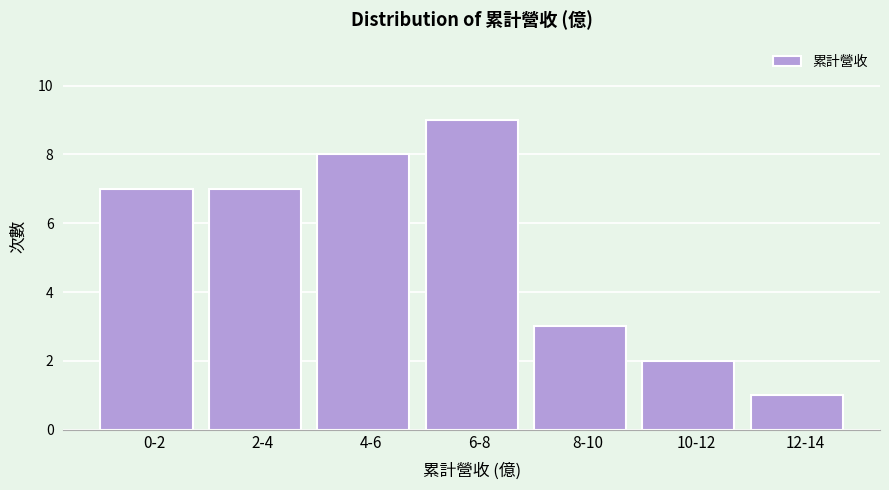

Reading left to right, what are all the values shown in this chart?

7	7	8	9	3	2	1